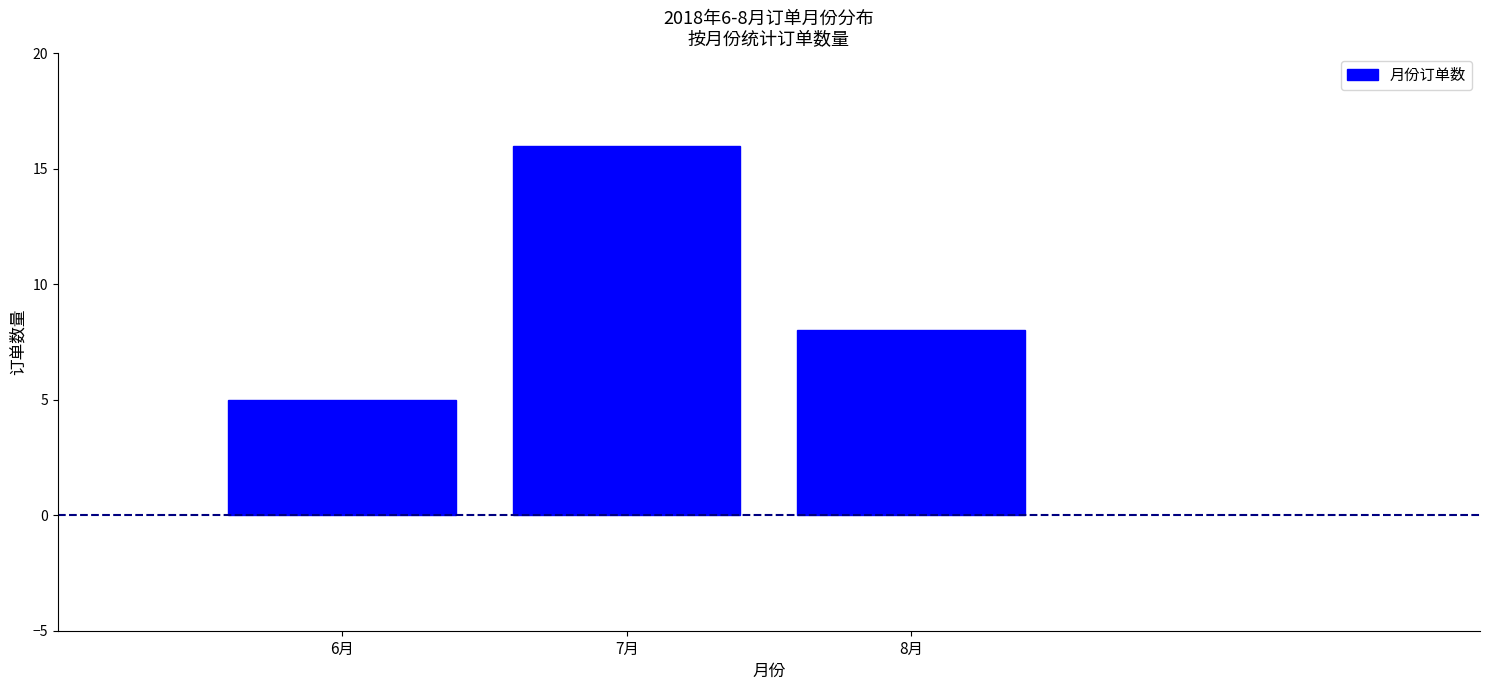

Over which range of the x-axis is the bar tallest?

6.5 to 7.5